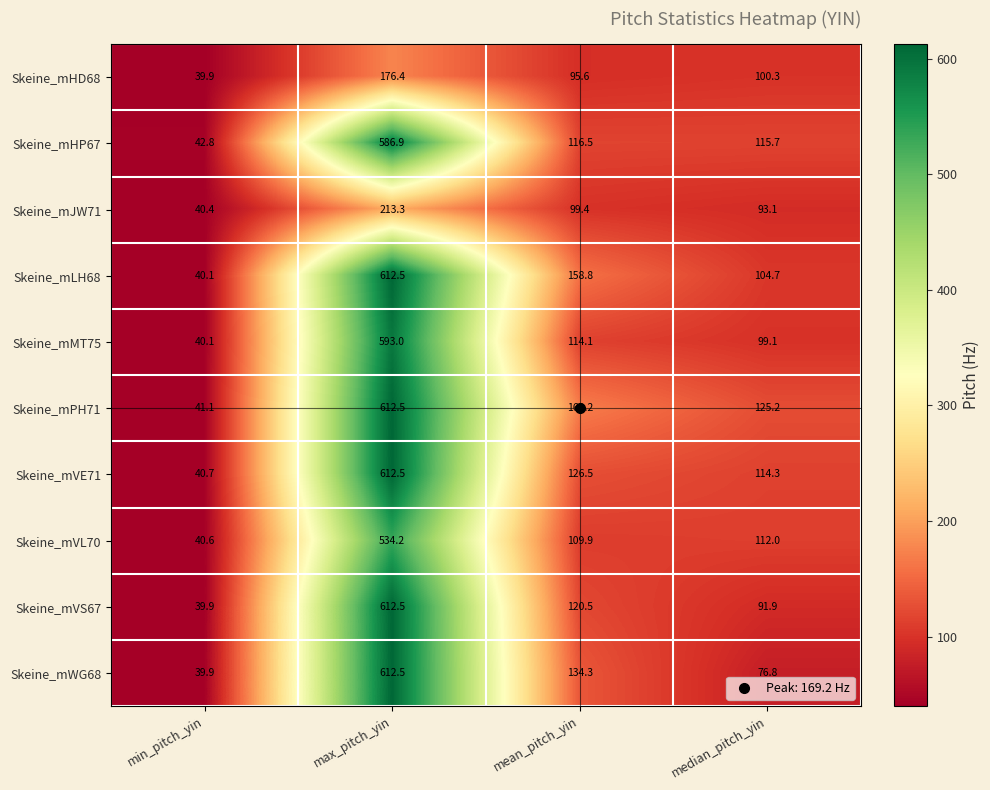

Rank the categories by Skeine_mPH71 value from lowest to highest.

min_pitch_yin, median_pitch_yin, mean_pitch_yin, max_pitch_yin